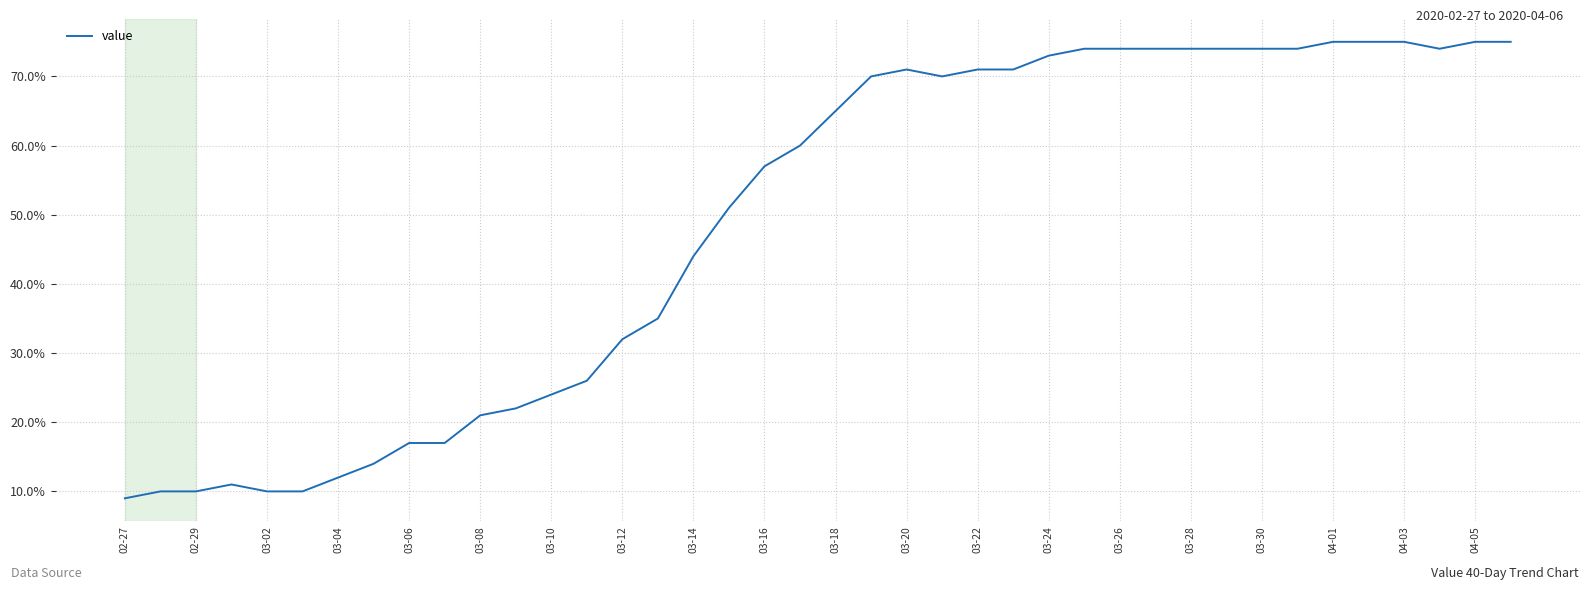

What is the minimum value shown in the chart?

9